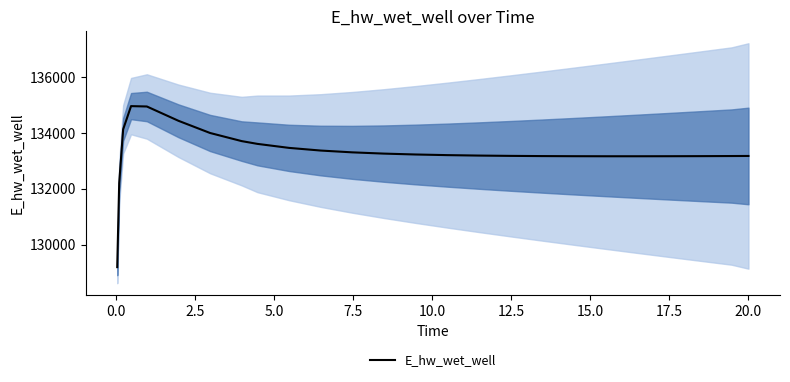

What is the minimum value for E_hw_wet_well?

129196.3